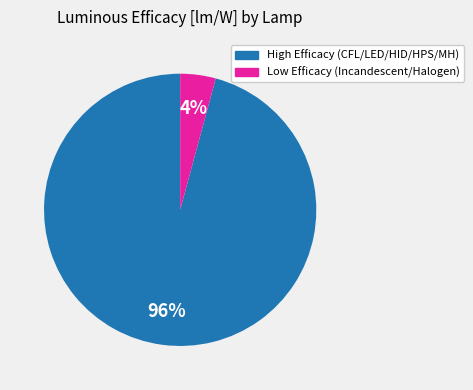

To the nearest percent, what is the average slice percentage?

50%